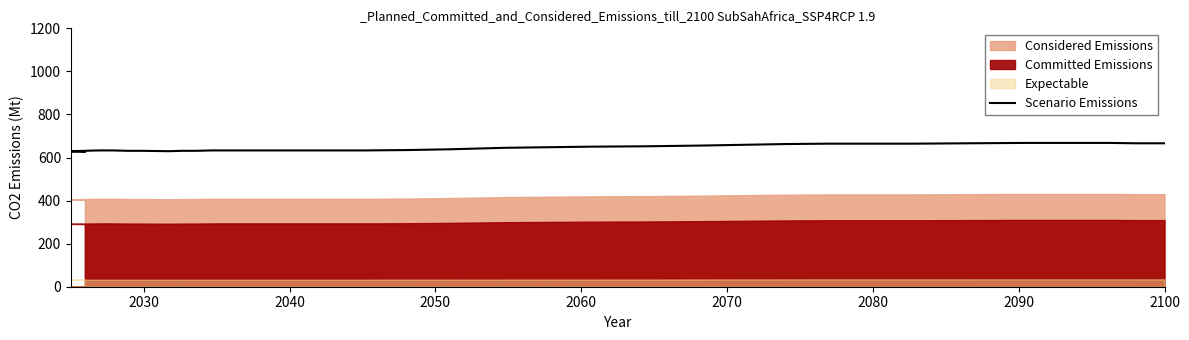

How many interior local valleys (lower than both neighbors) does the data have?

1